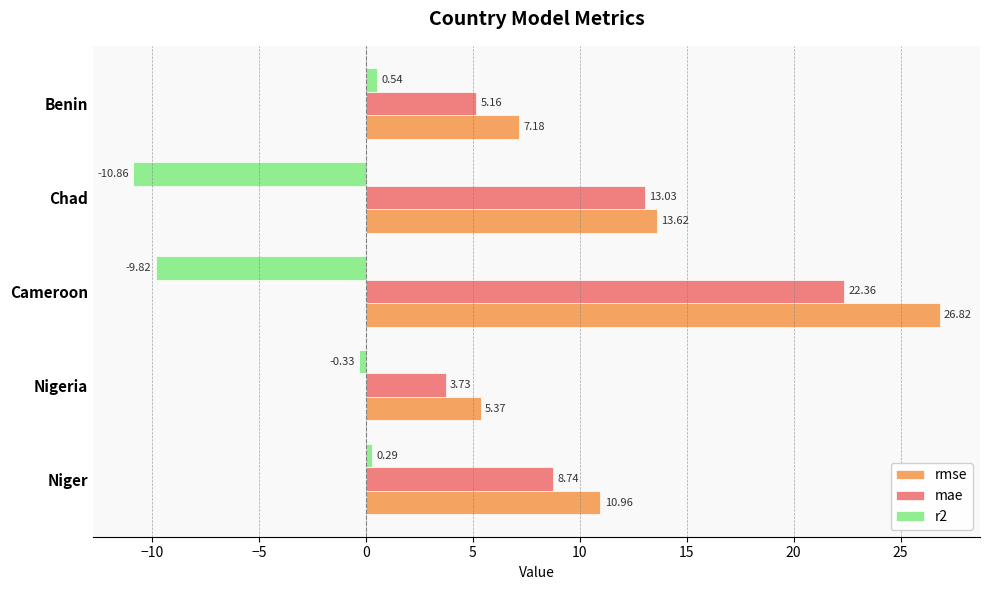

What is the average value of the mae series?

10.6